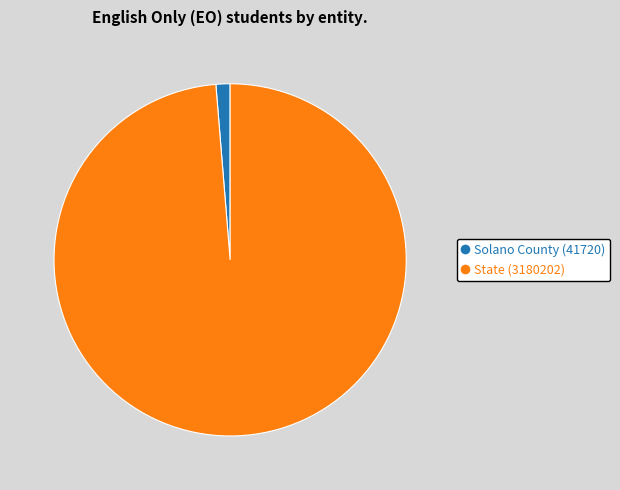

Rank the categories by value from highest to lowest.

State, Solano County